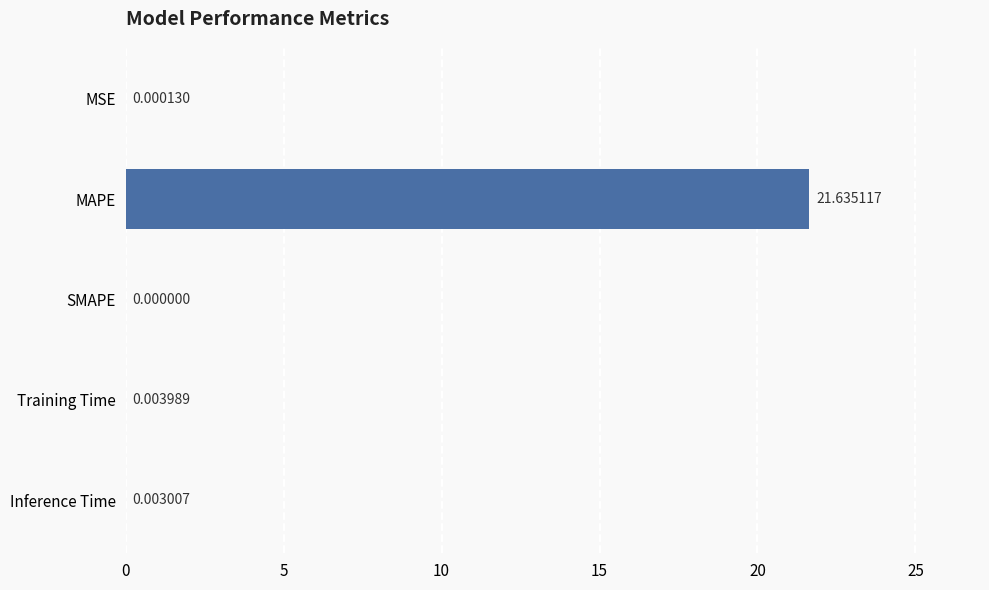

Which has a higher value, MAPE or MSE?

MAPE